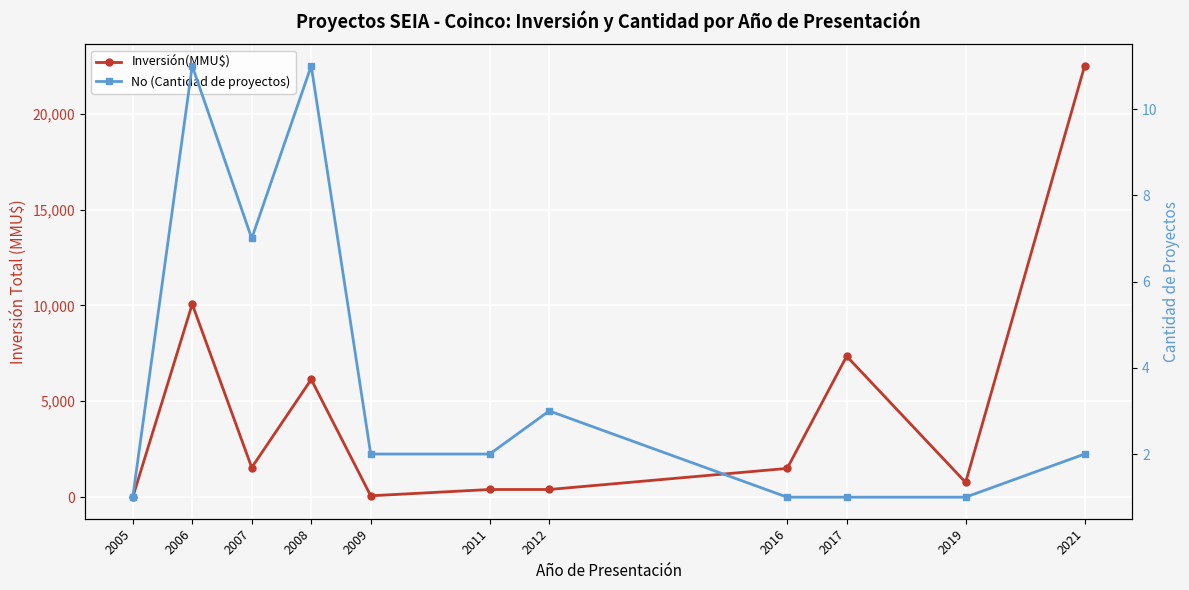

Which category has the lowest value across all series?

2005